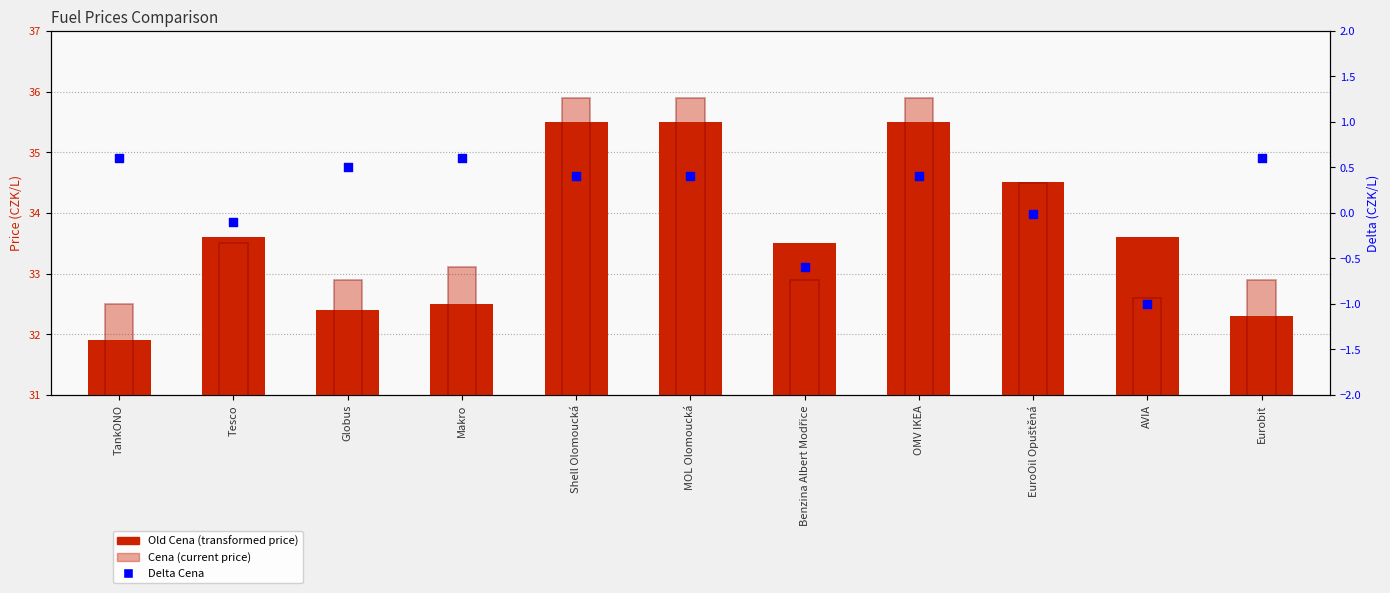

What is the total value across all series at Shell Olomoucká?

71.8